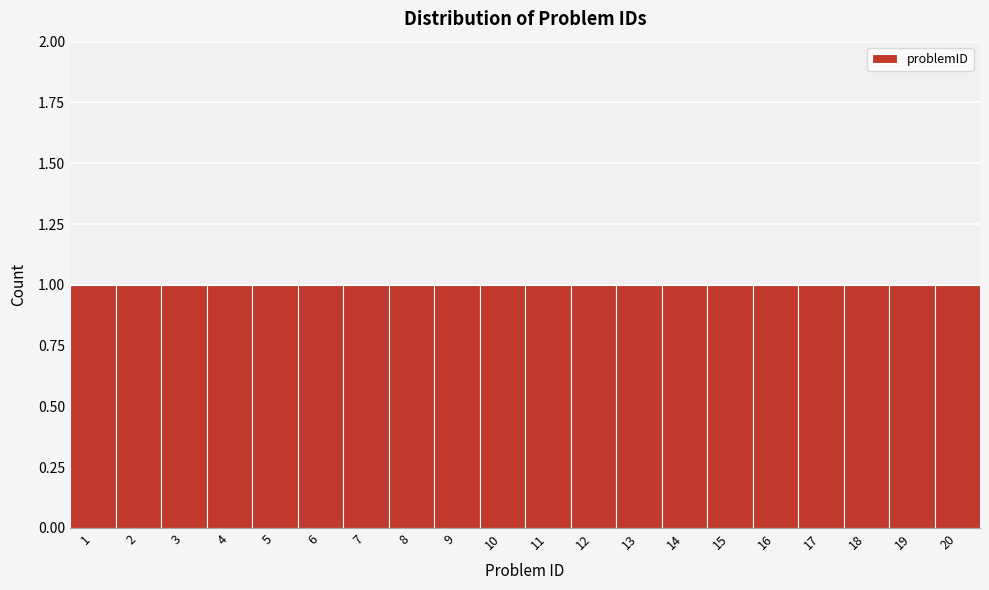

What is the height of the bar covering 6.5 to 7.5 on the x-axis? The values are not printed on the chart, so give them approximately, as read against the axis.

1